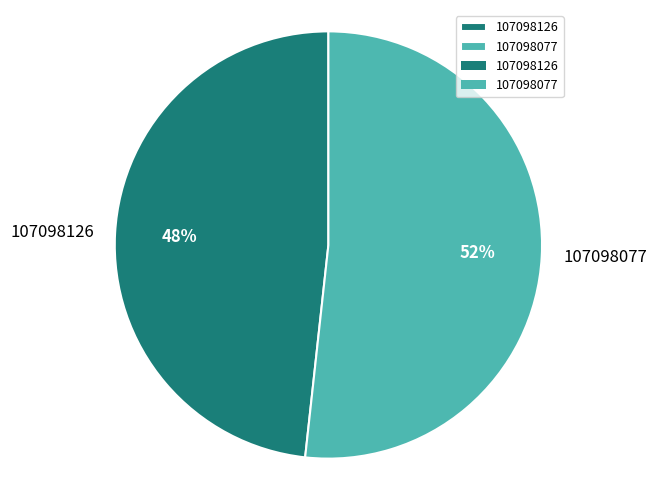

To the nearest percent, what is the average slice percentage?

50%